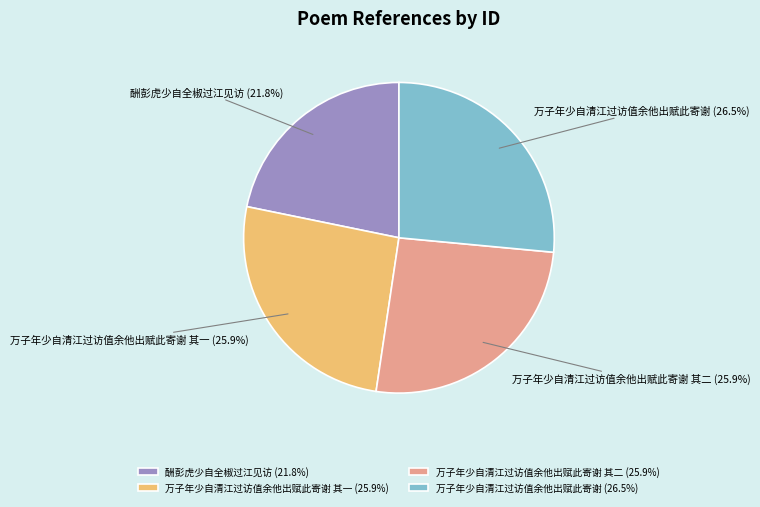

Approximately how many times larger is the value at 酬彭虎少自全椒过江见访 compared to 万子年少自清江过访值余他出赋此寄谢 其一?

0.8